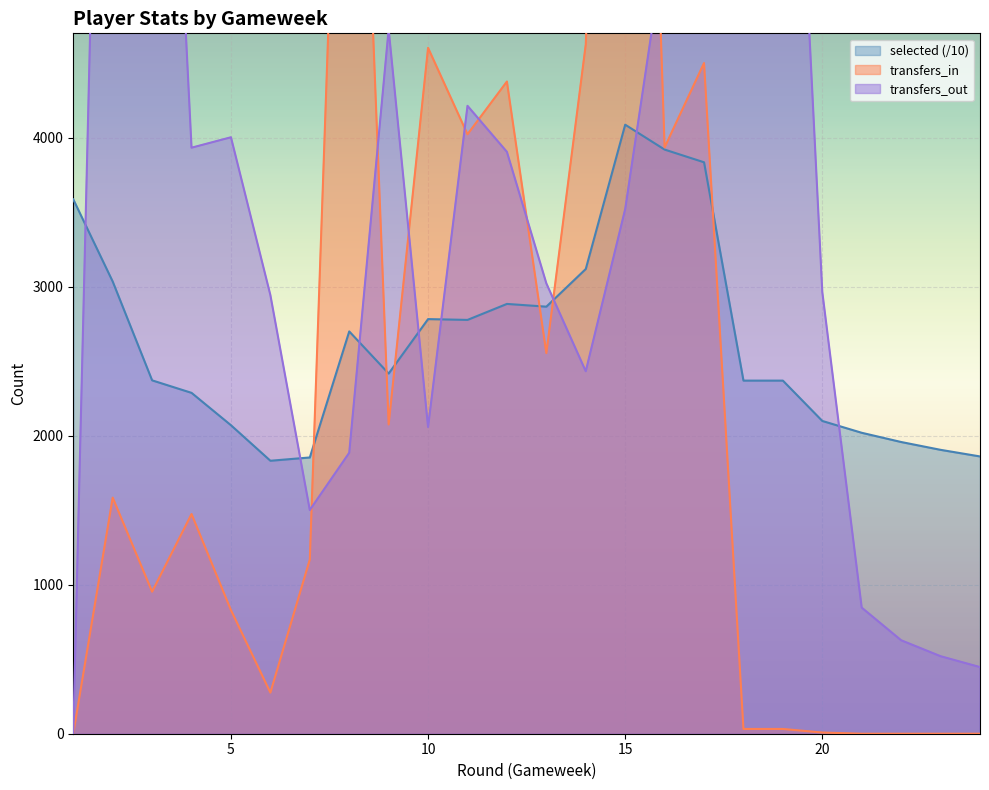

What are all the series names shown in the legend?

selected, transfers_in, transfers_out